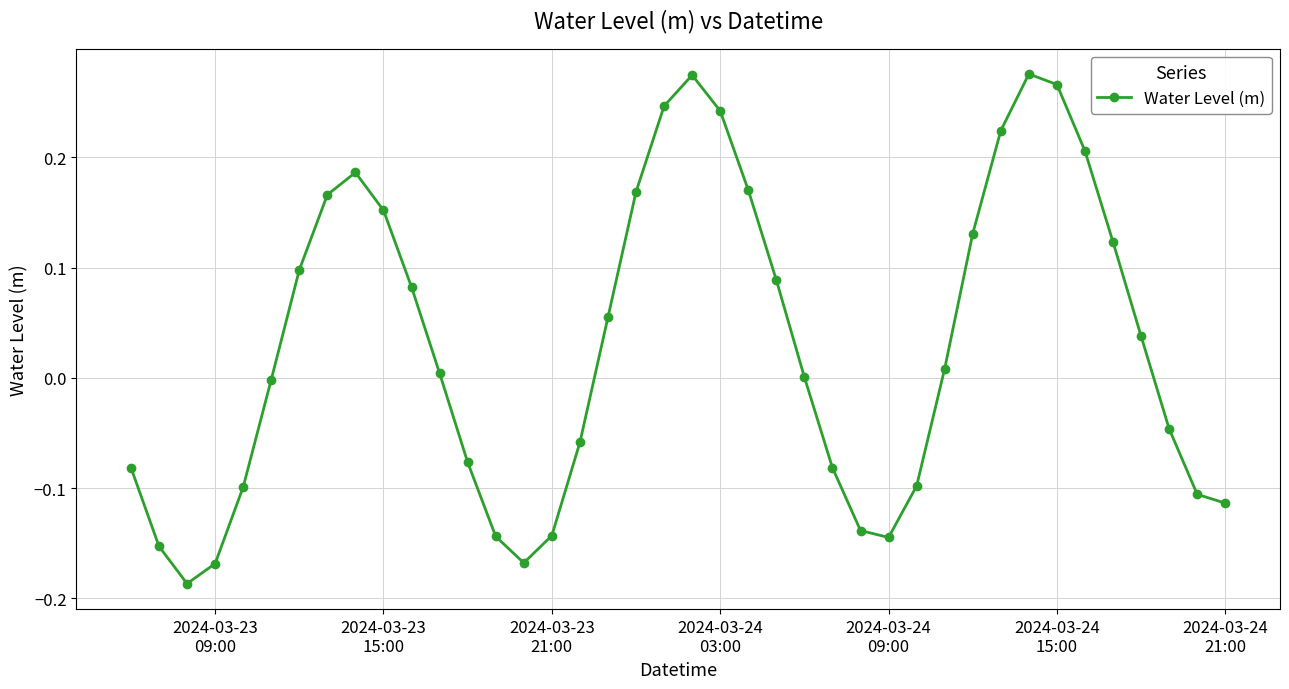

How many interior local peaks (higher than both neighbors) does the data have?

3